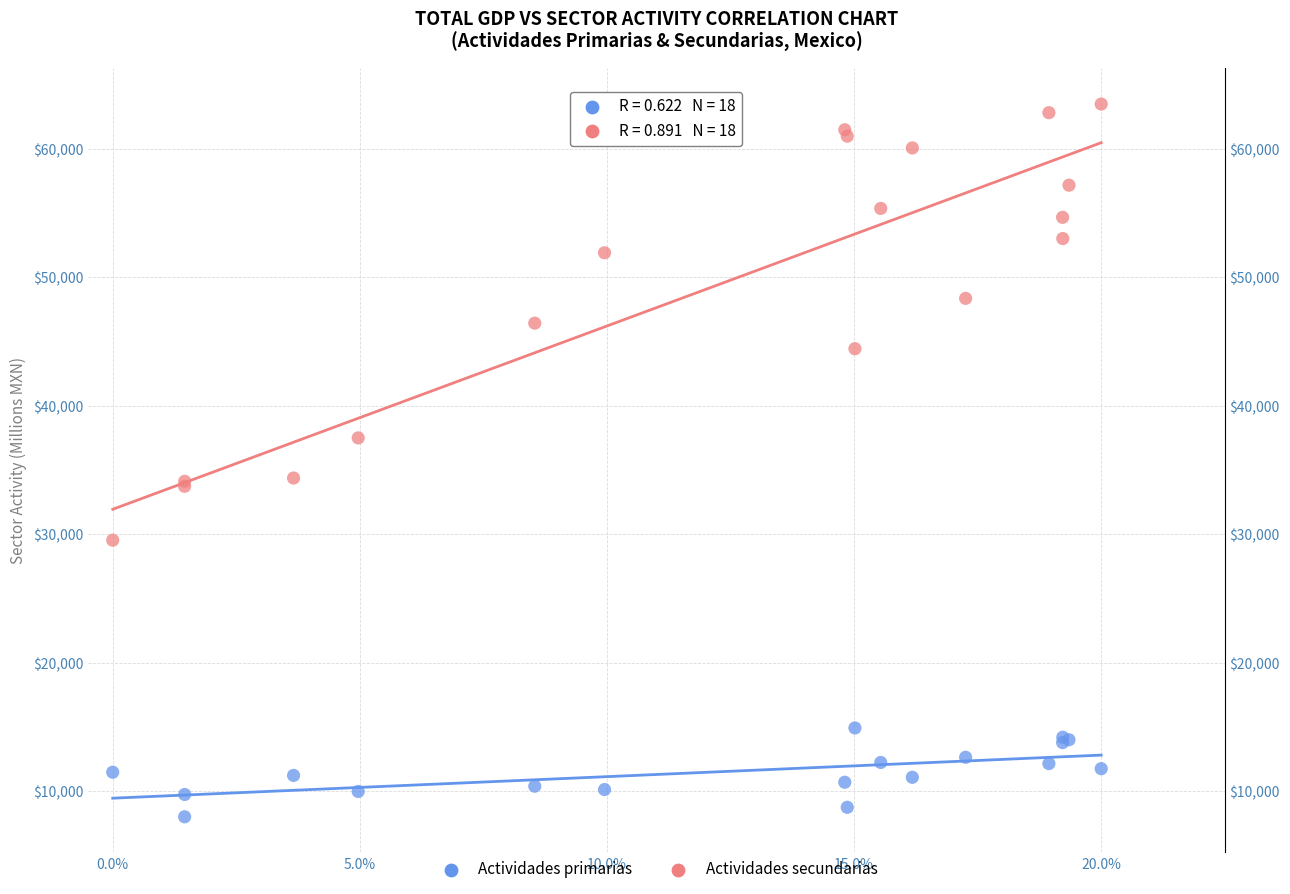

Which series reaches the minimum Y coordinate?

Actividades primarias